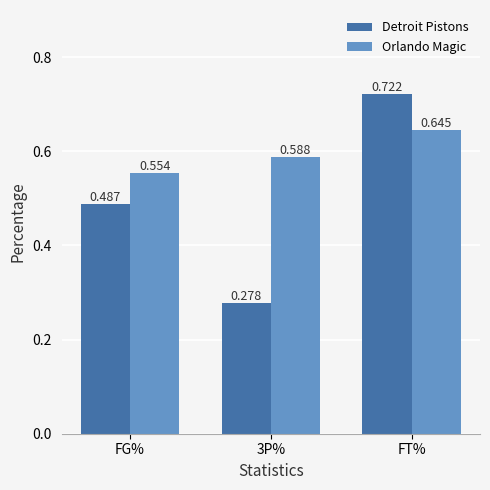

Which category has the highest value in the Detroit Pistons series?

FT%